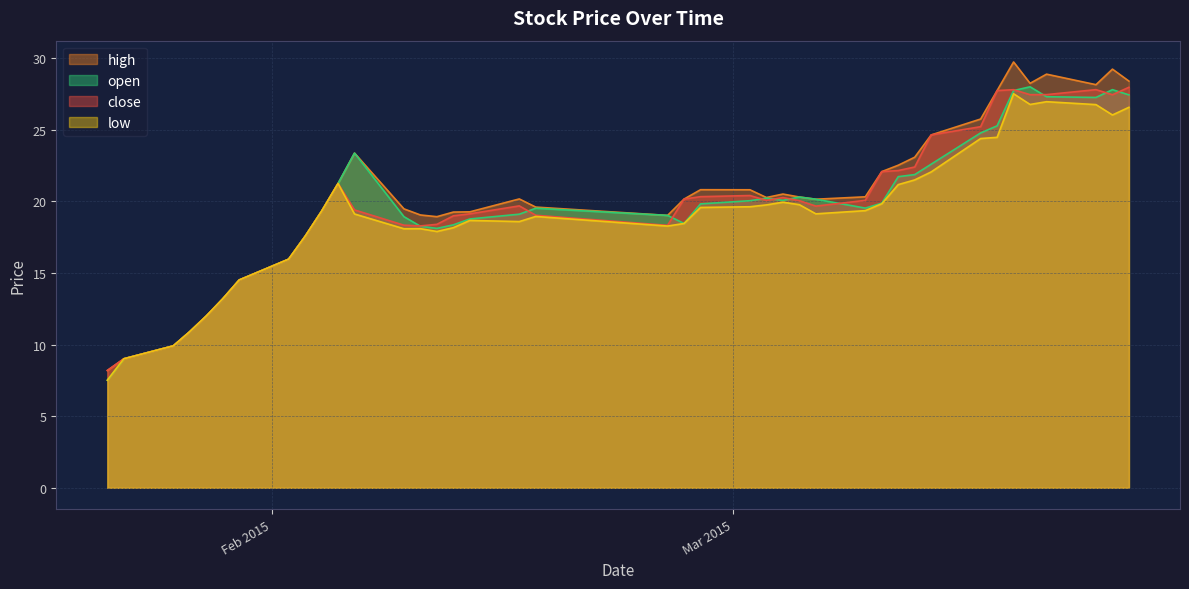

Where is open nearest to the value 17?

2015-02-03